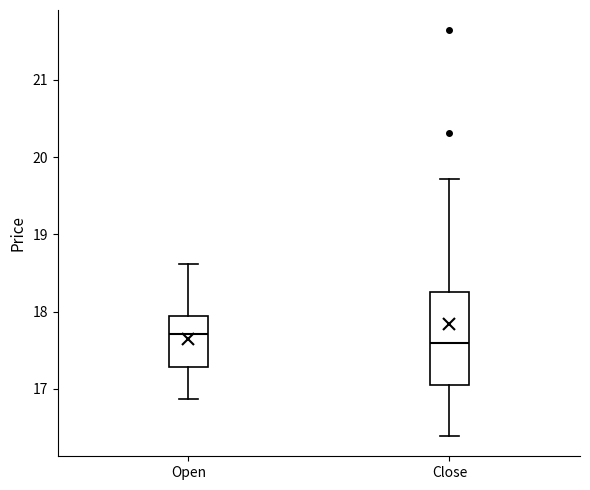

Reading left to right, transcribe this box plot: for each box, give where its median line is, the range the box spans, and where its two whiskers end, as read against the y-axis. The values are not printed on the chart, so give them approximately, as read against the axis.

Open: median 17.7, box 17.3 to 17.9, whiskers 16.9 to 18.6
Close: median 17.6, box 17.1 to 18.3, whiskers 16.4 to 19.7